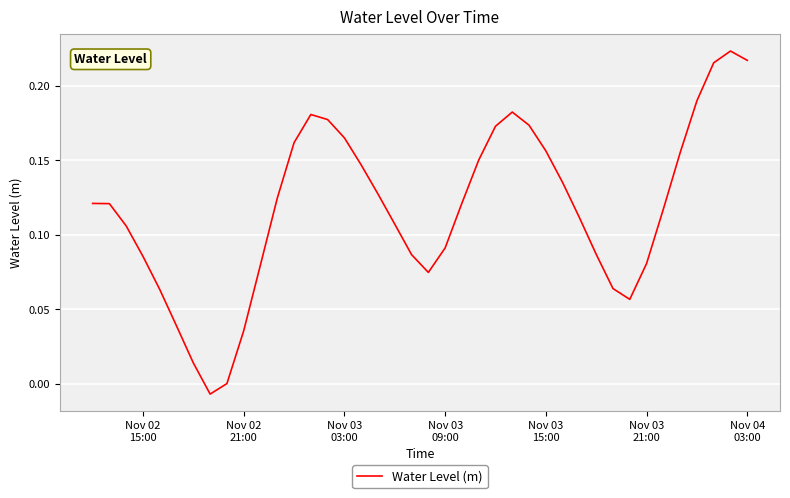

How many interior local peaks (higher than both neighbors) does the data have?

3